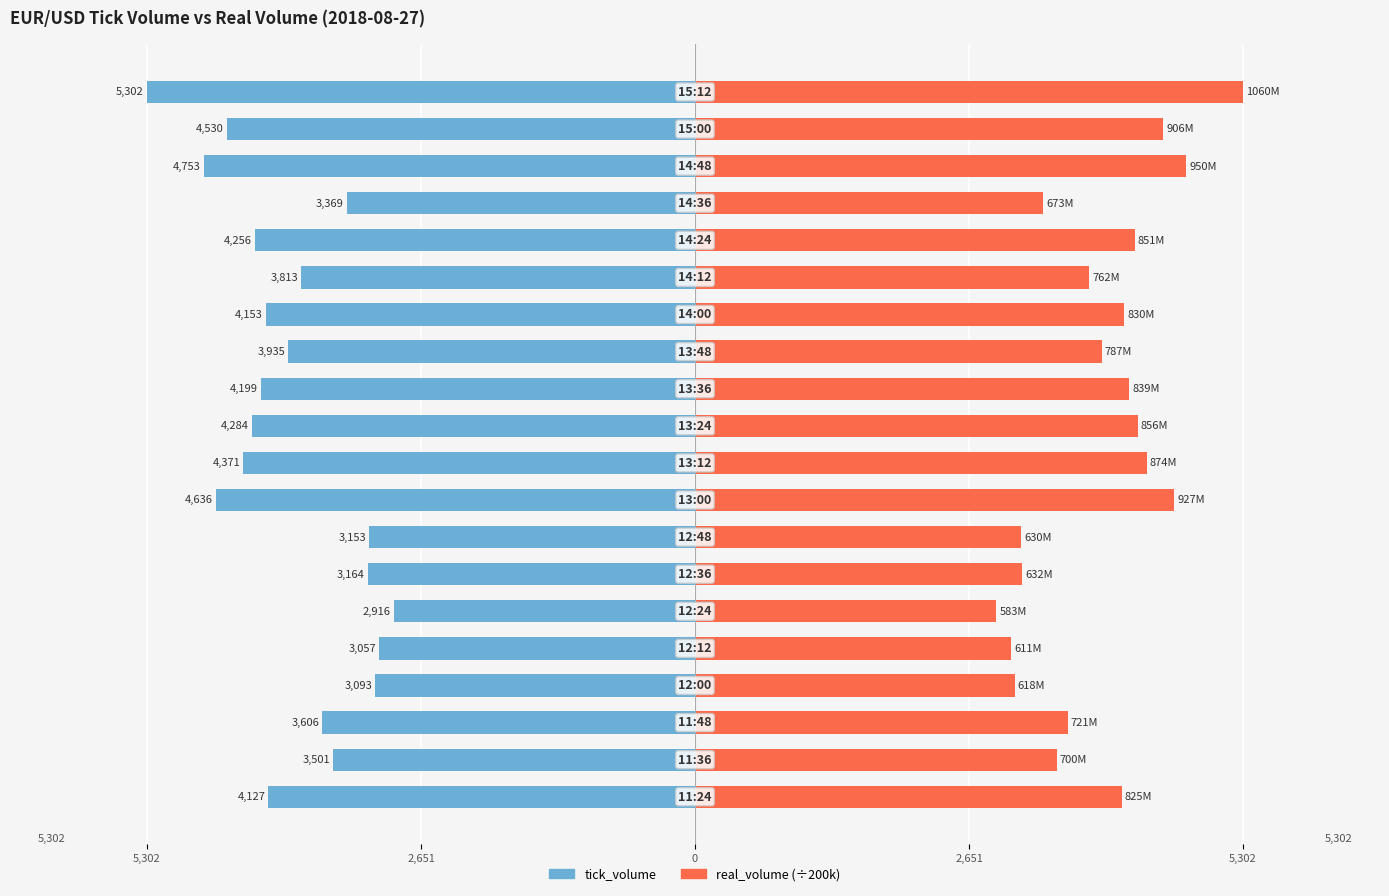

How many bars are there in each group?

2